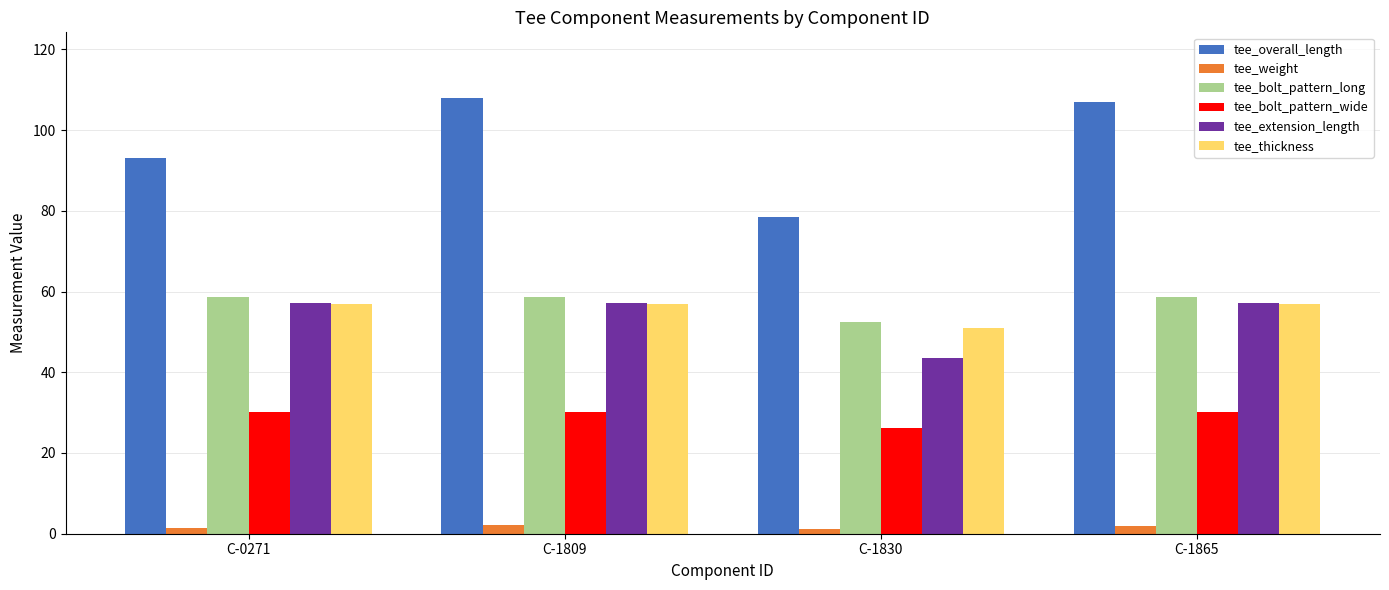

The value of tee_thickness at C-1809 is 26.8. True or false?

False